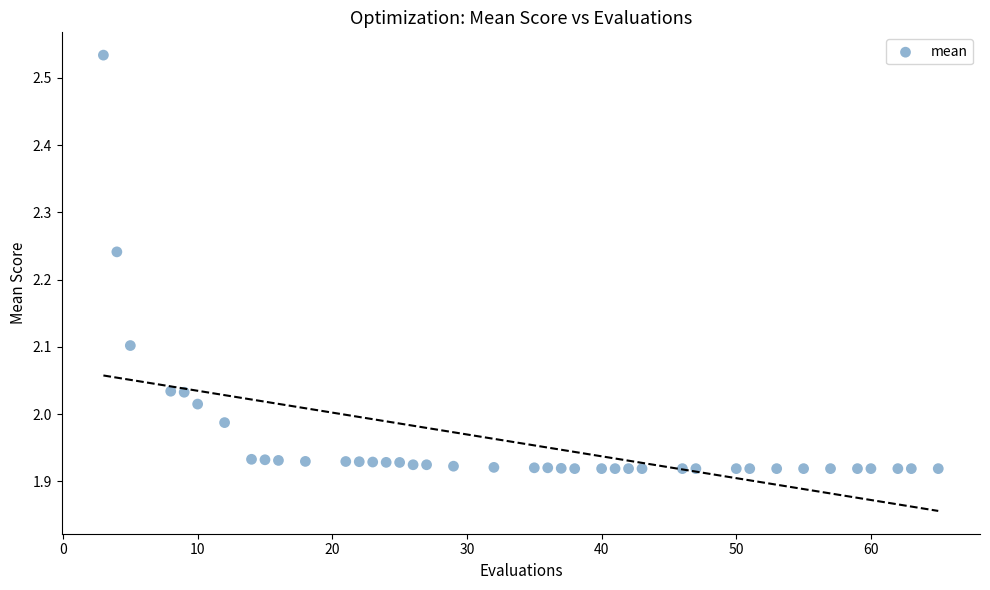

What is the range of Y values (max minus min)?

0.6